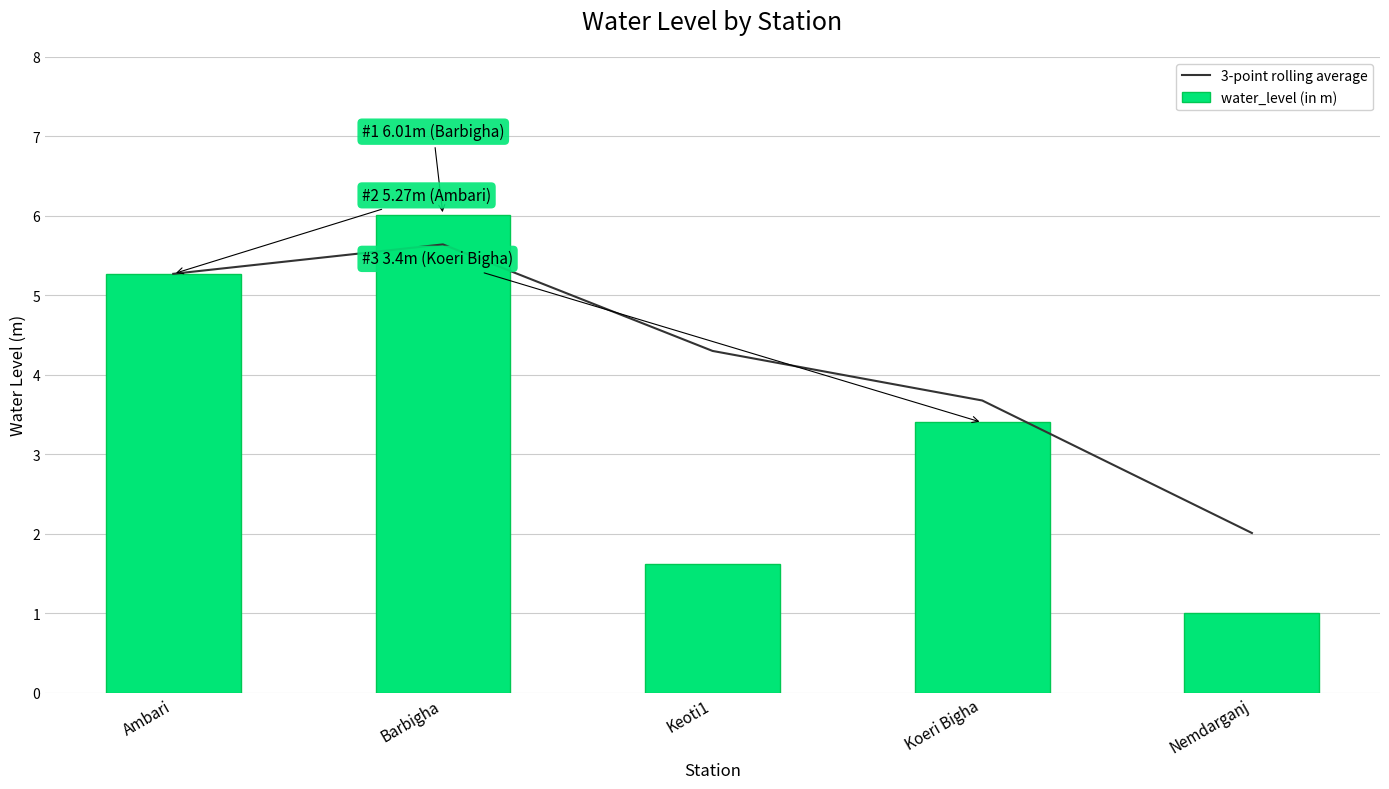

What is the greatest value displayed?

6.0